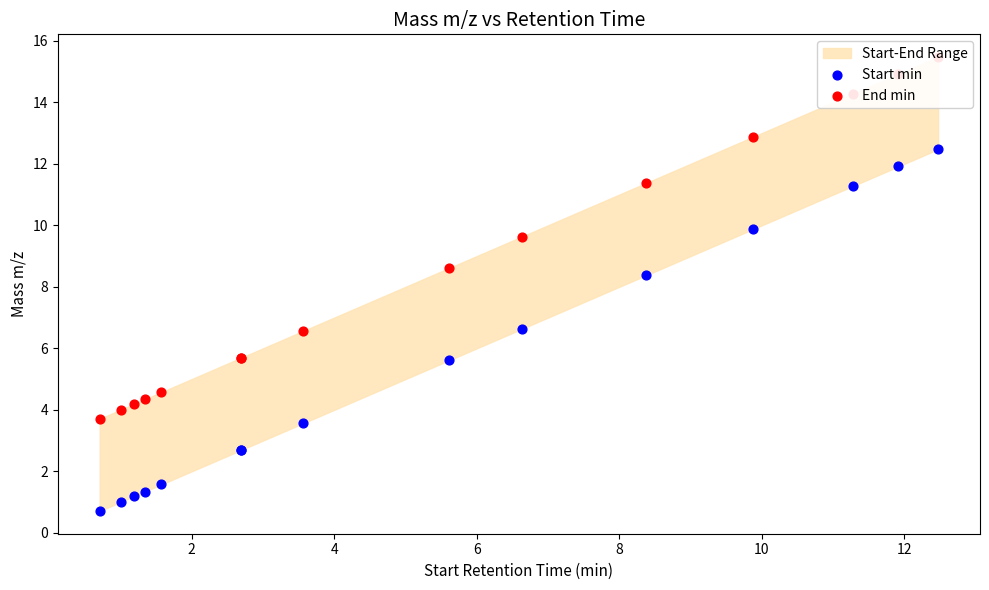

Which series reaches the maximum Y coordinate?

End min